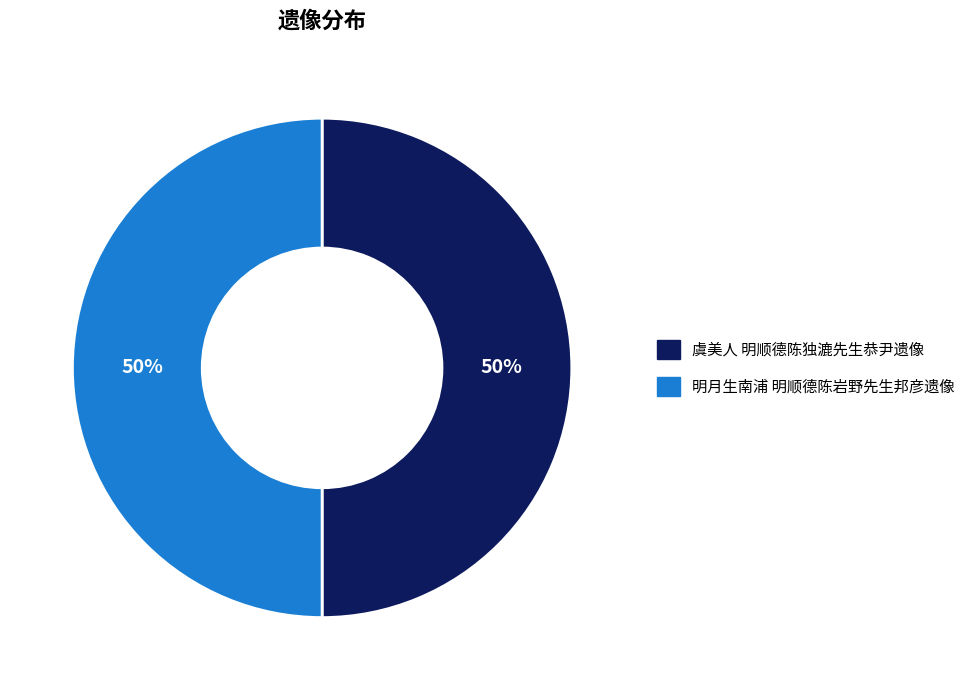

To the nearest percent, what is the average slice percentage?

50%